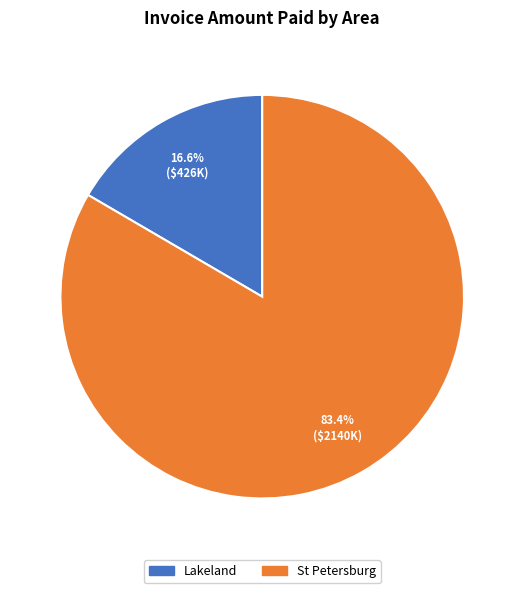

Is there a majority slice in this chart?

Yes